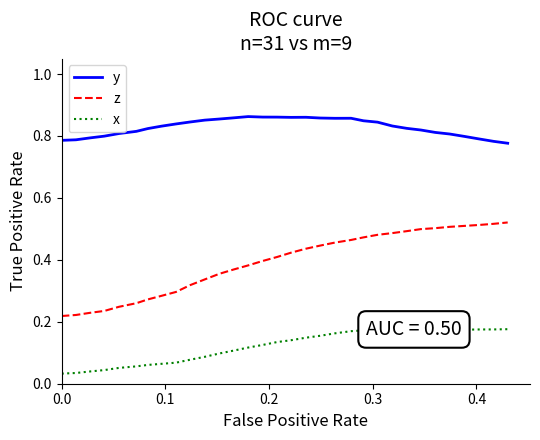

True or false: y and z intersect in this chart.

False